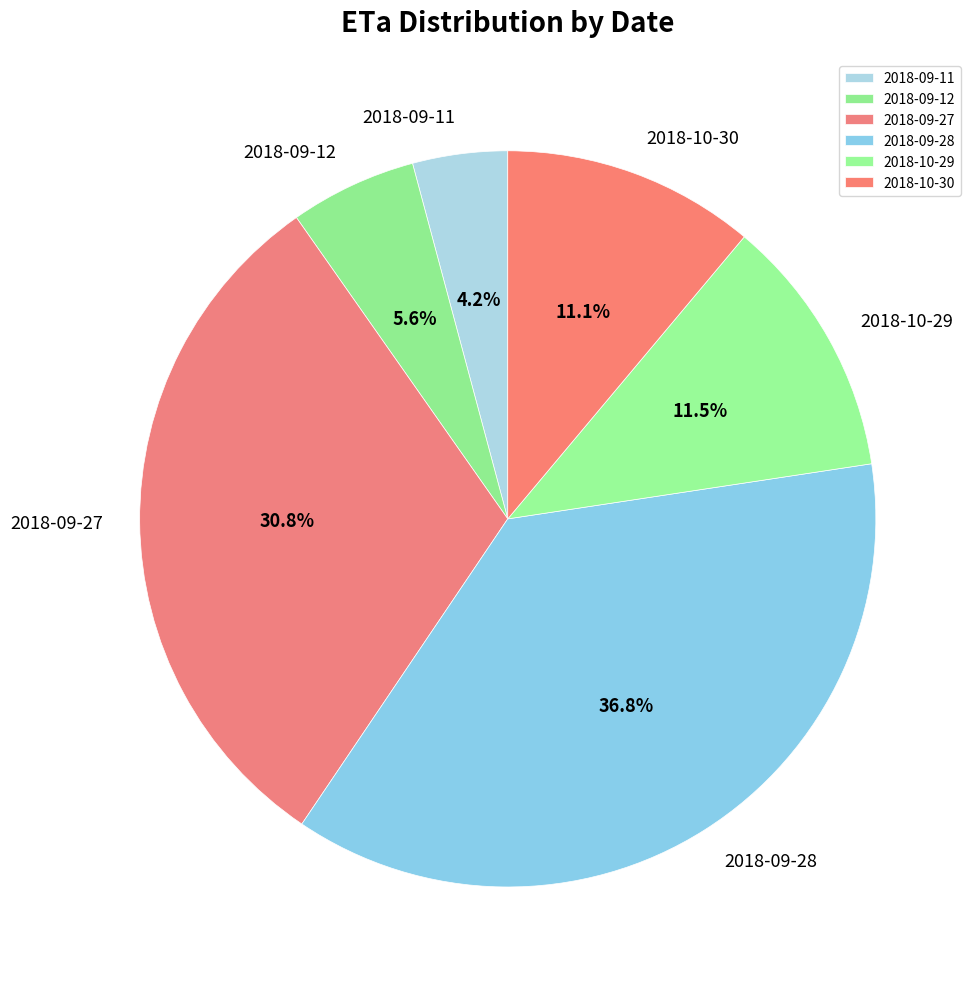

Which slice is the smallest?

2018-09-11